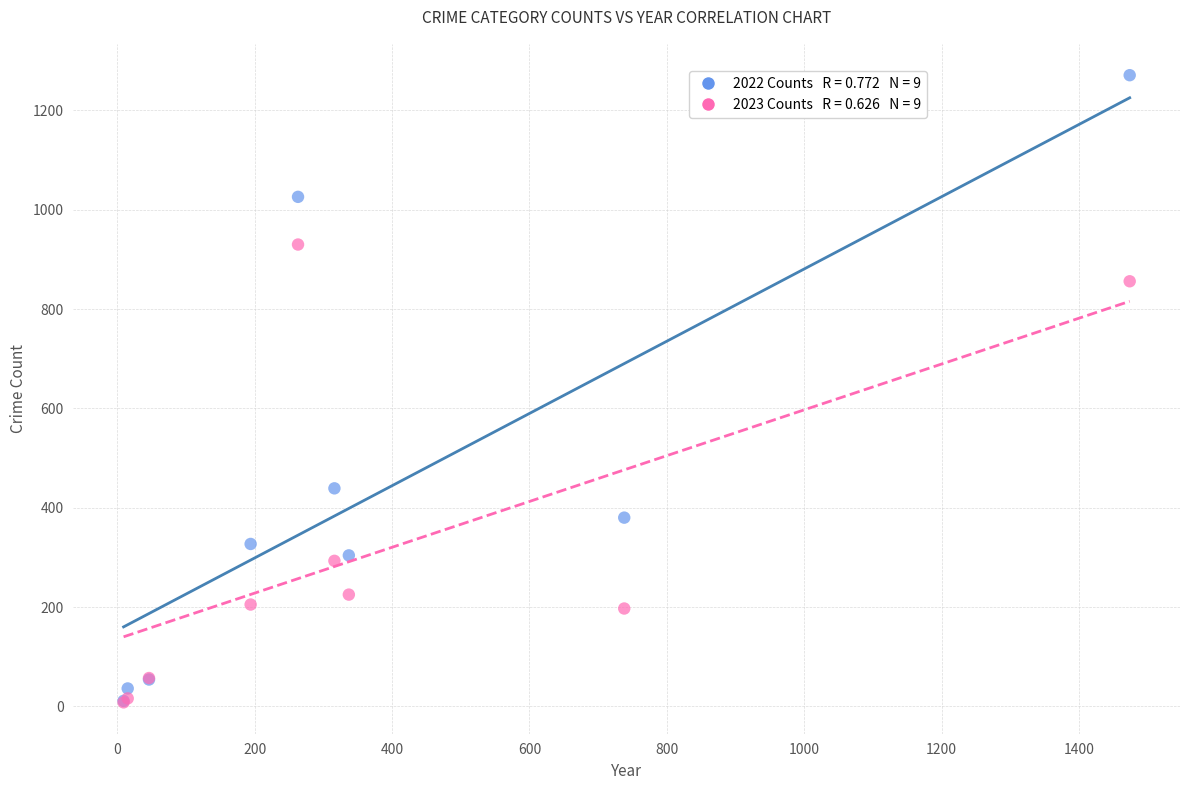

Across all series, what Y value is closest to 639?

439